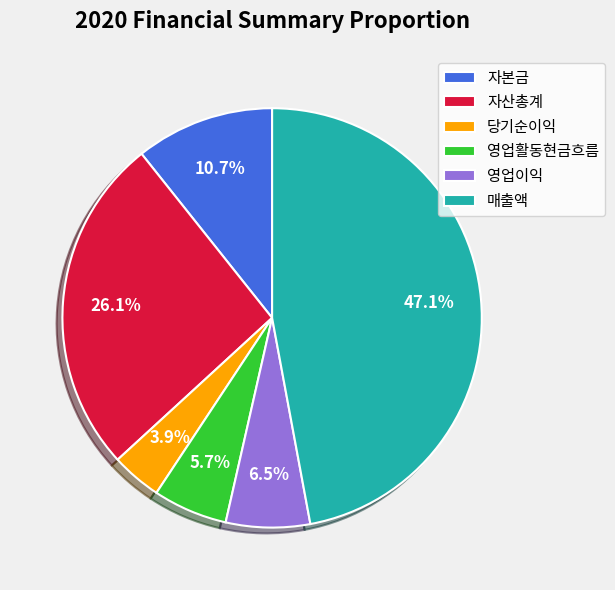

Is the sum of 매출액 and 영업이익 greater than half?

Yes